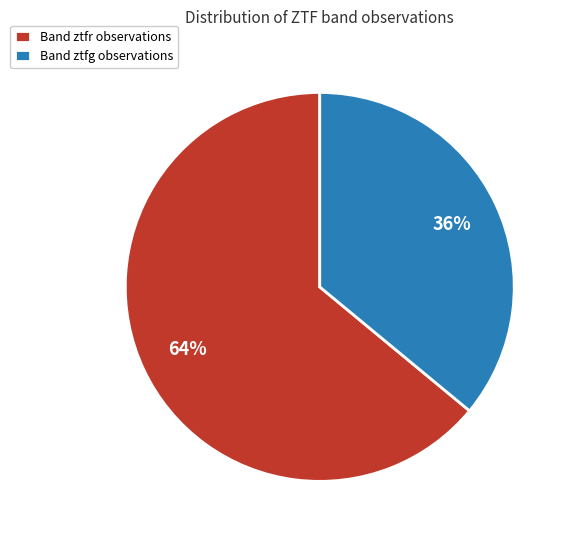

Is it true that Band ztfr observations is 64% of the pie?

True